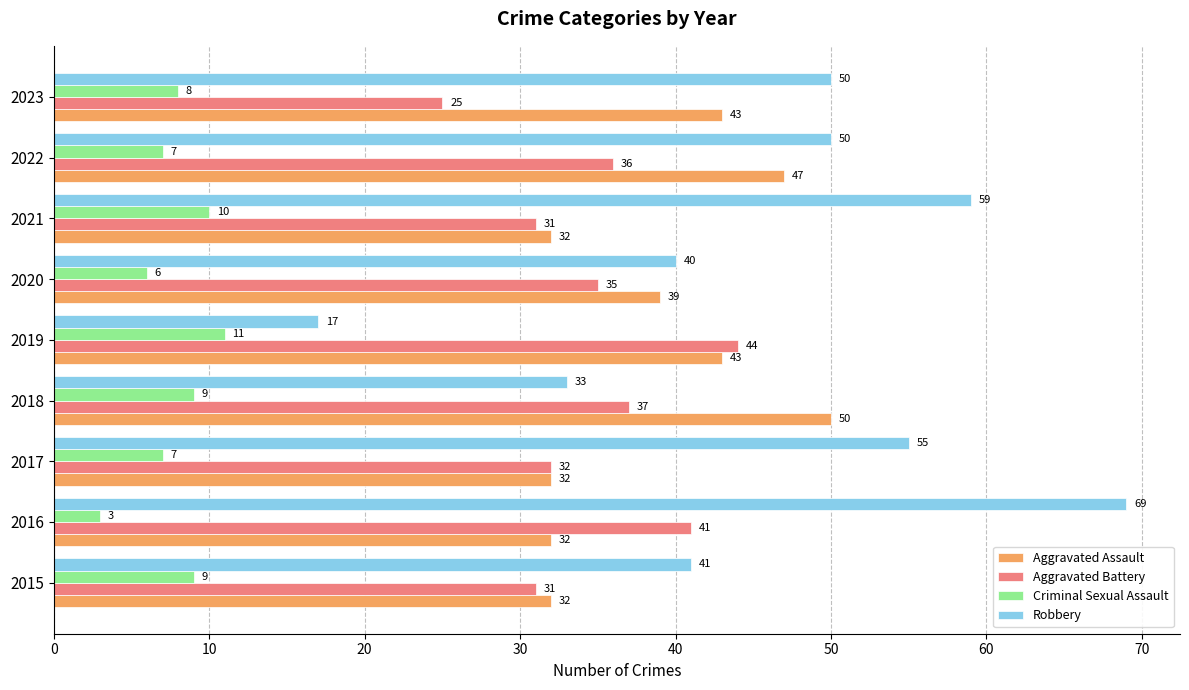

At which category is the sum across all series the highest?

2016